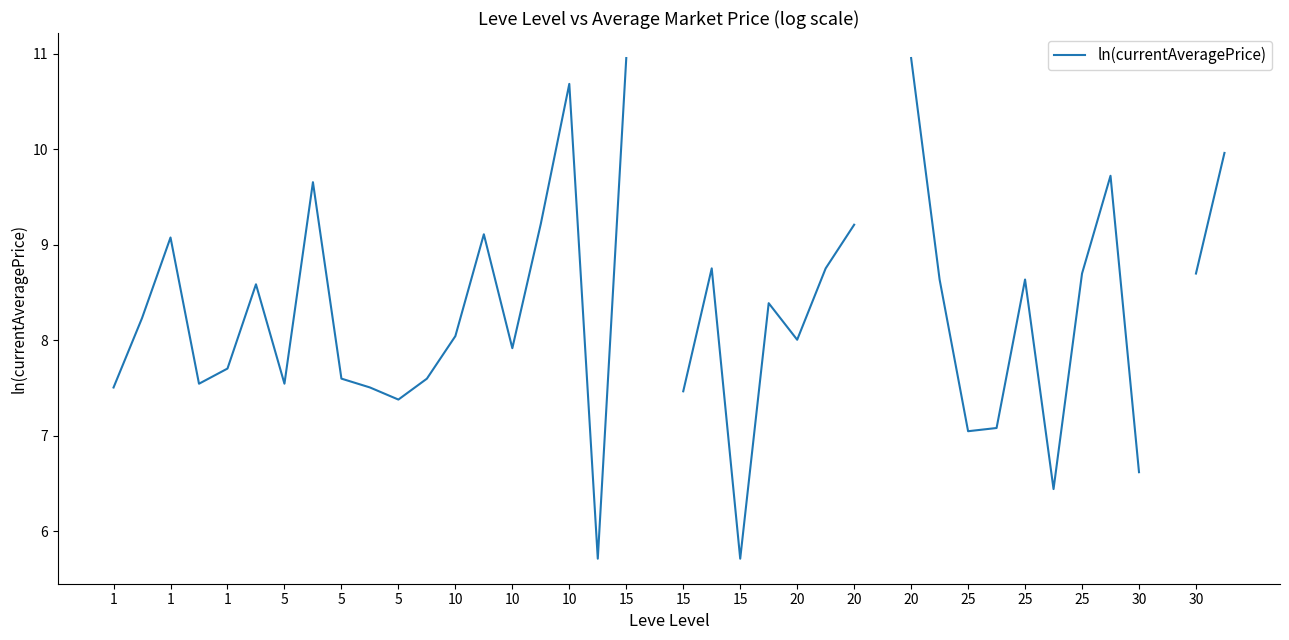

How many values are above zero?

37